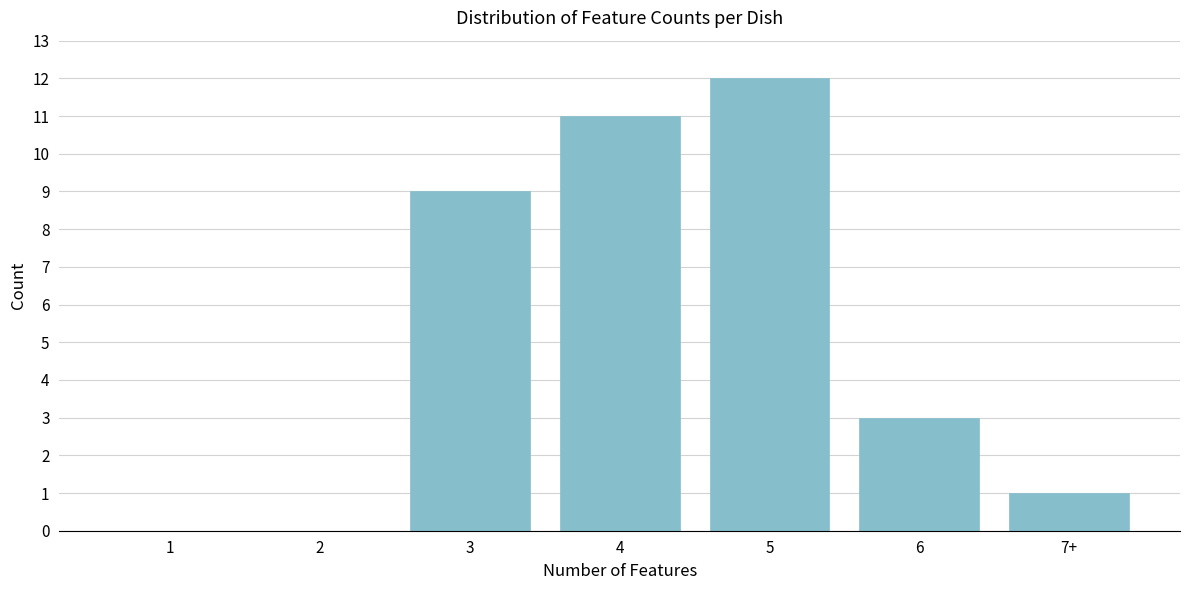

Reading left to right, transcribe all the data shown in this chart.

1=0	2=0	3=9	4=11	5=12	6=3	7+=1